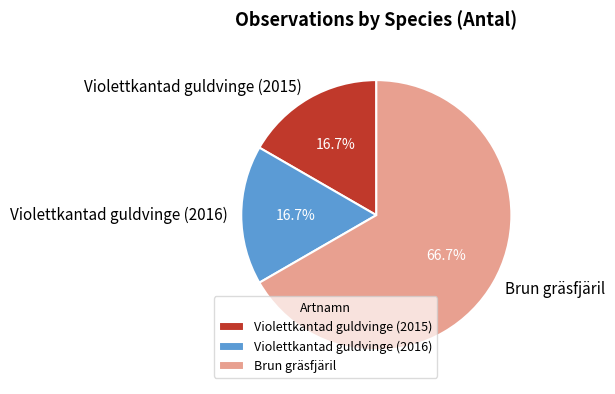

True or false: Violettkantad guldvinge (2016) accounts for 27% of the total.

False